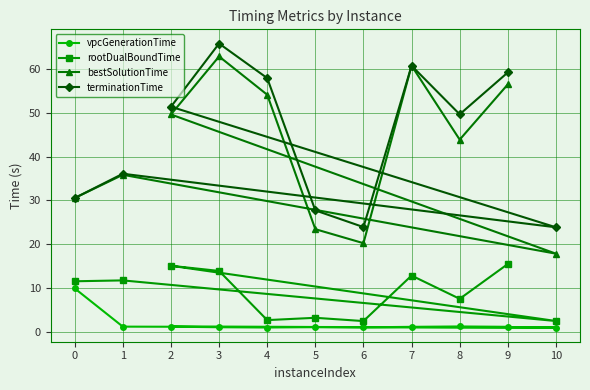

Does the chart have visible grid lines?

Yes